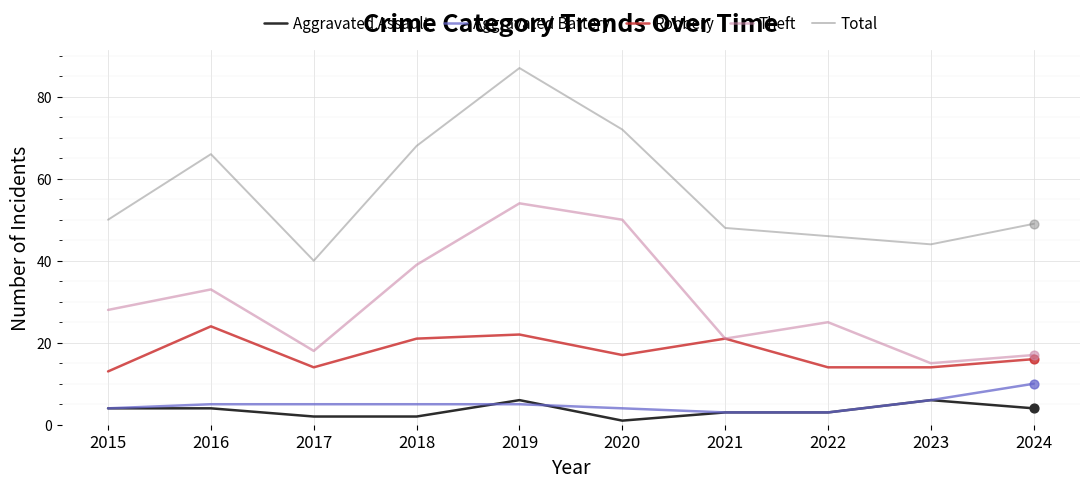

Is the value of Aggravated Assault at 2023 greater than the value of Aggravated Battery at 2024?

No